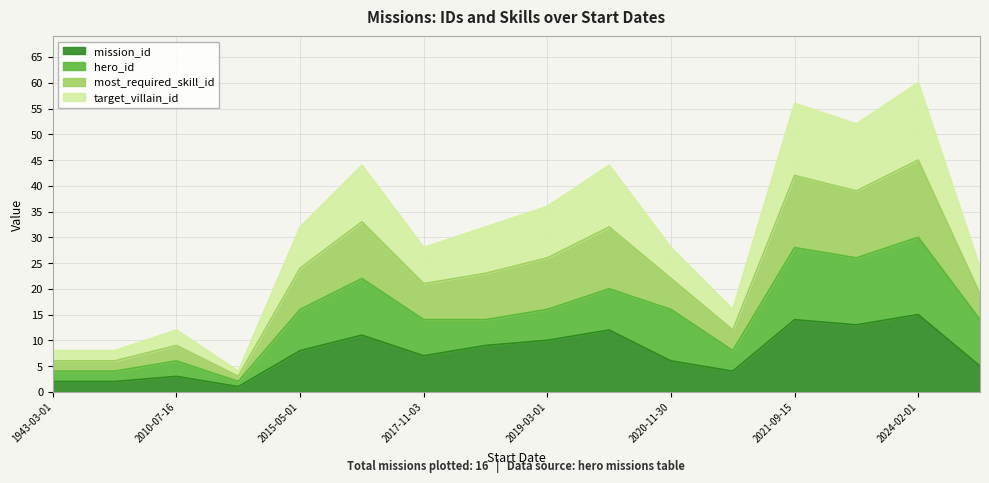

True or false: target_villain_id has more than 1 interior local peaks.

True